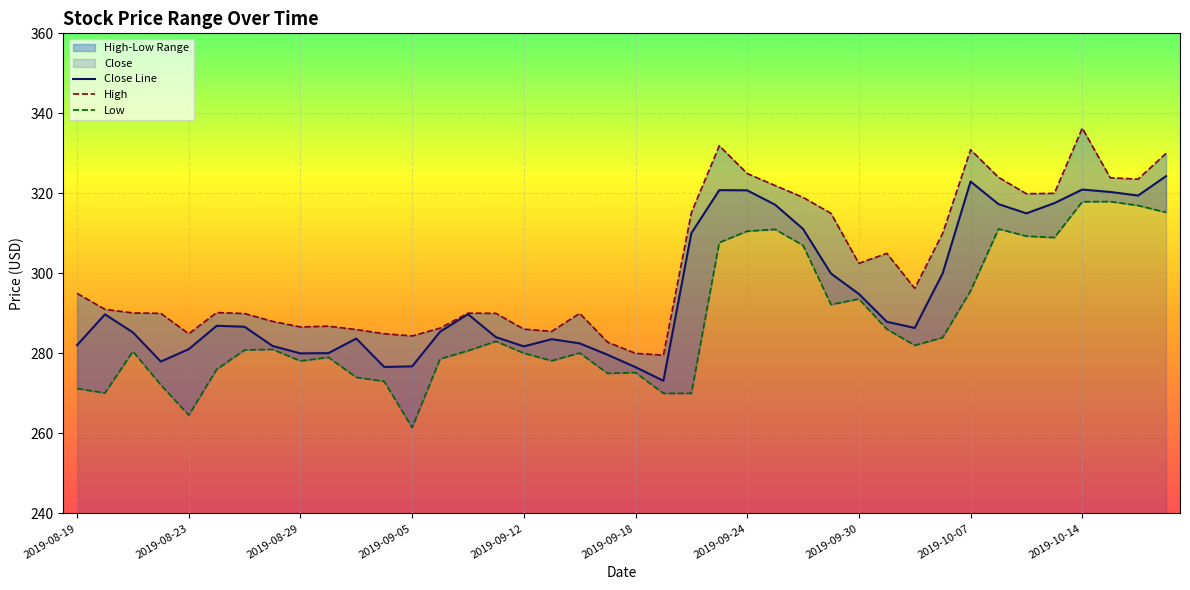

Is it true that Close equals 374.8 at 2019-08-19?

False